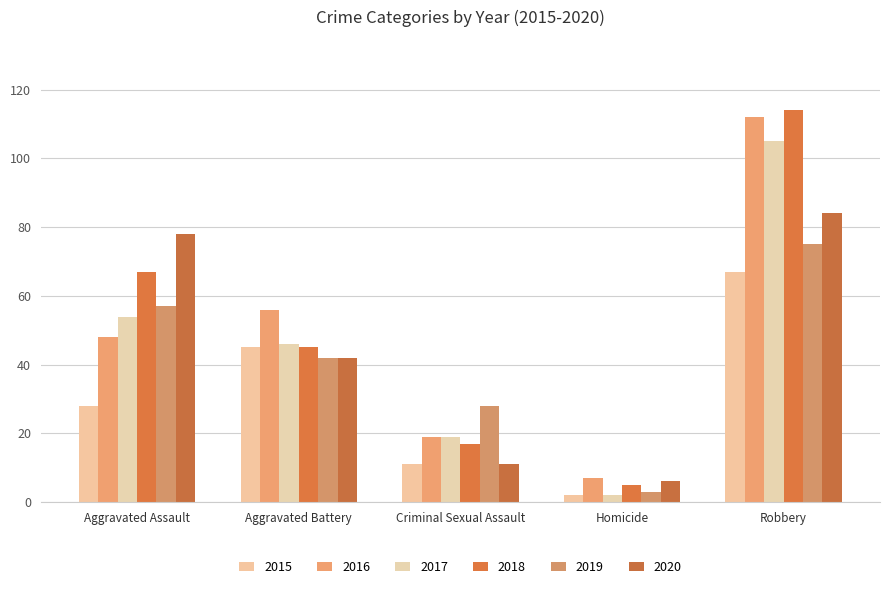

Is it true that 2020 equals 69 at Aggravated Battery?

False